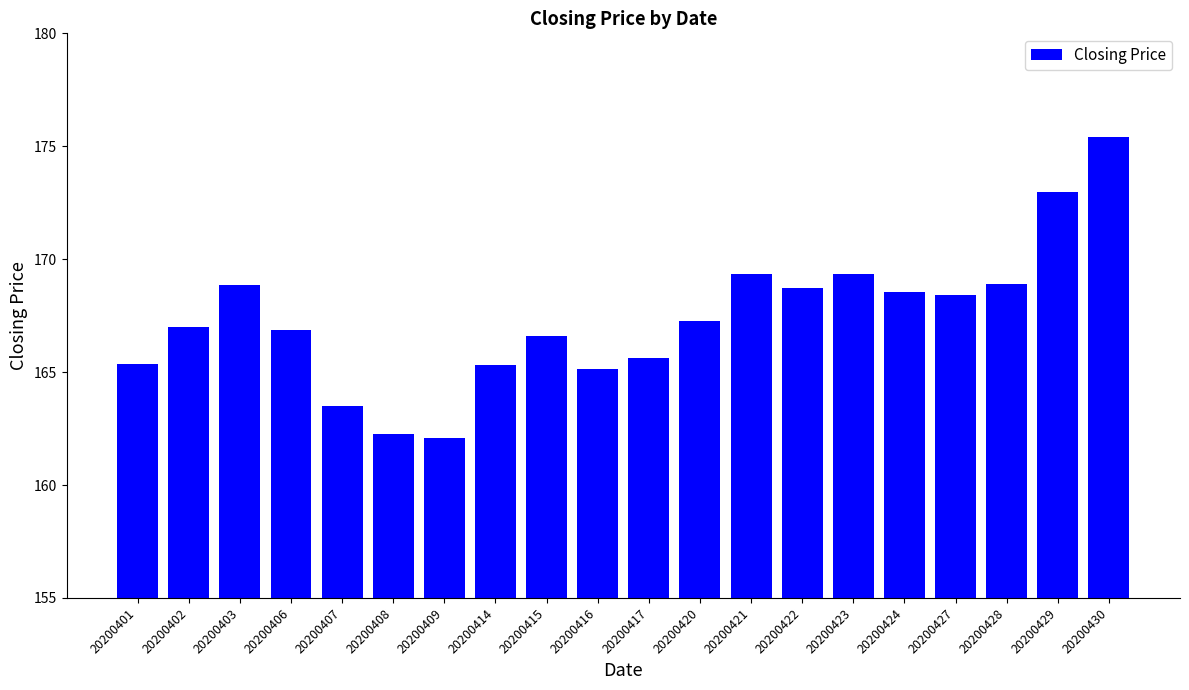

What is the value of the 11th bar from the left?

165.6